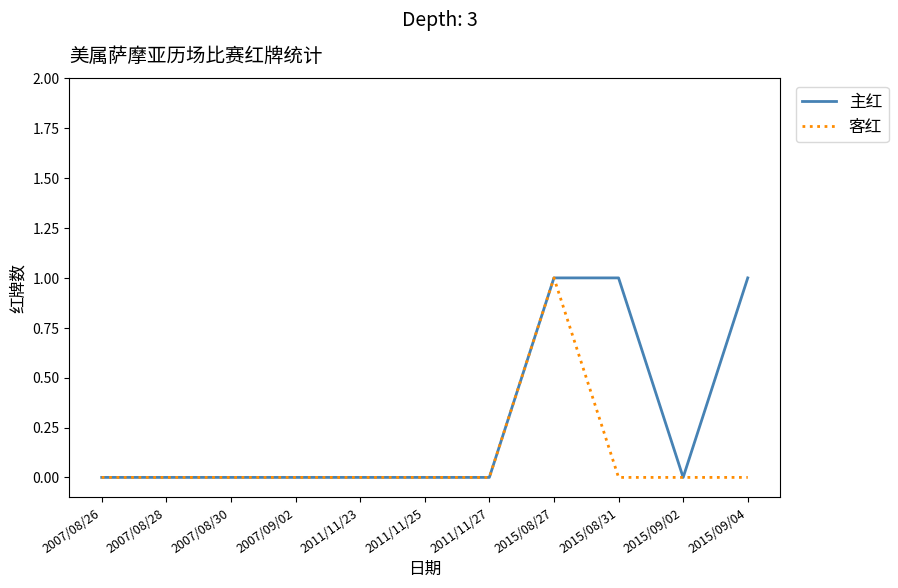

At which category is the sum across all series the highest?

2015/08/27